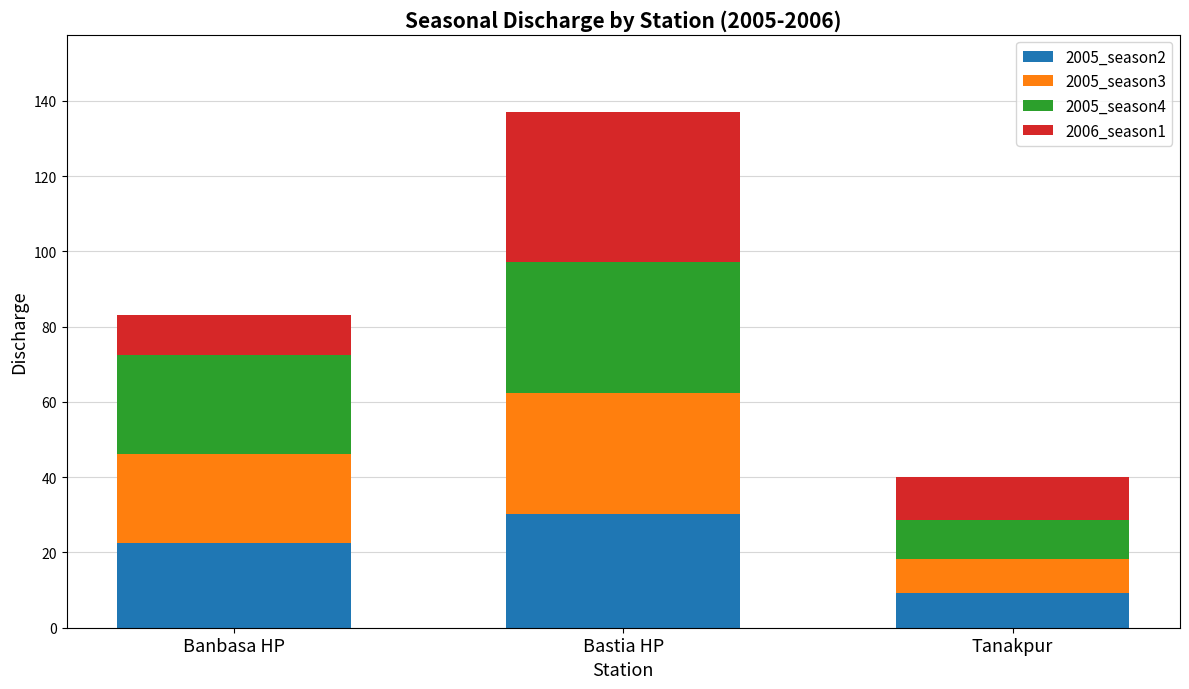

Reading right to left, list the values for the 2005_season2 series.

Tanakpur=9.3	Bastia HP=30.2	Banbasa HP=22.6